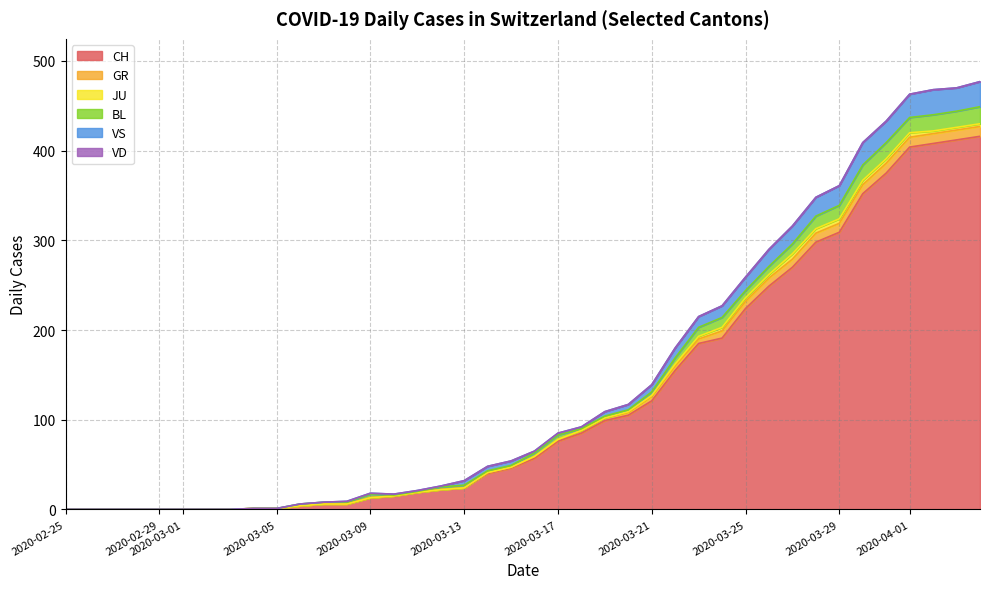

True or false: GR has a value of 193 at 2020-03-23.

True